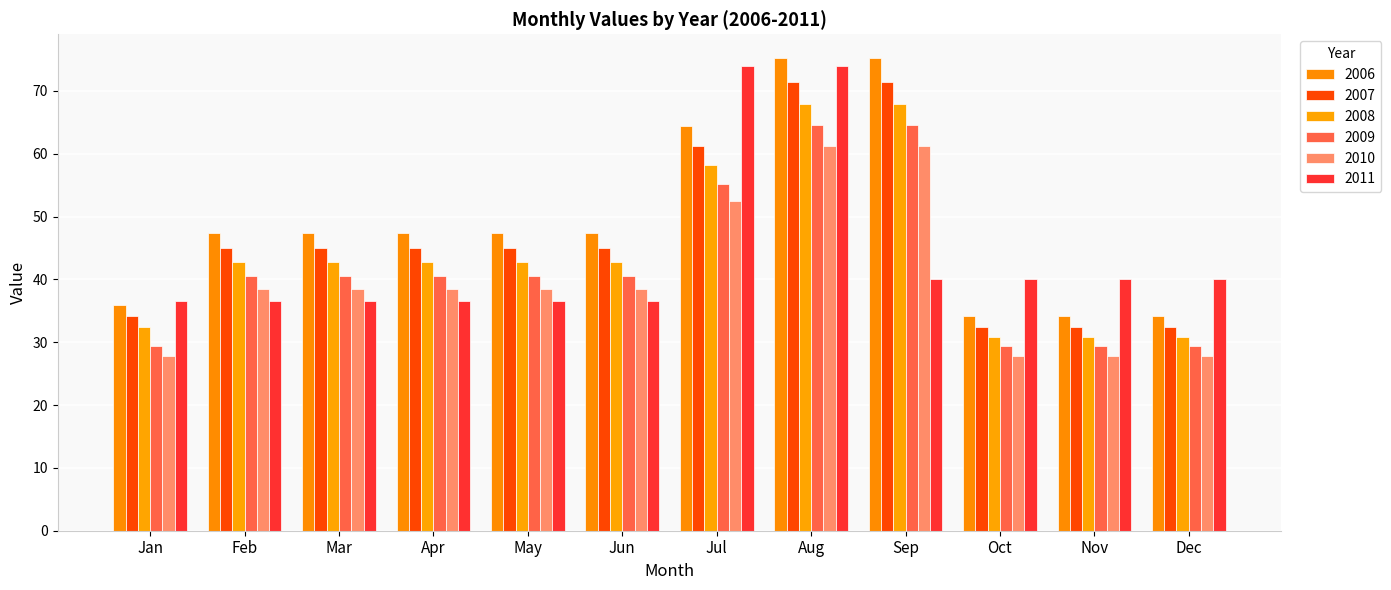

Are the bars grouped side by side (vs. stacked)?

Yes